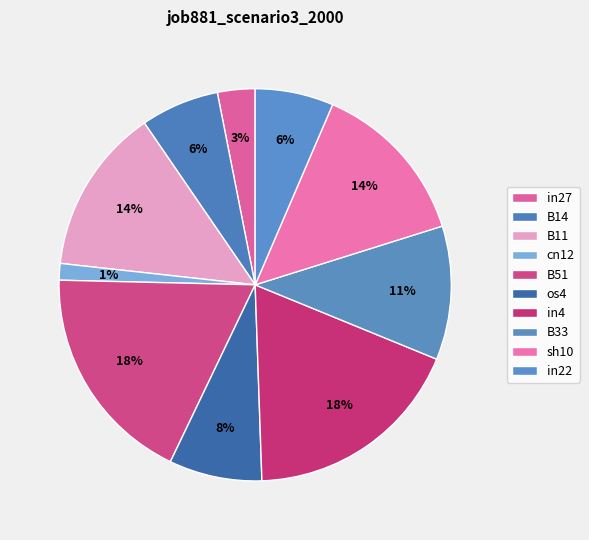

How many slices are in this pie chart?

10